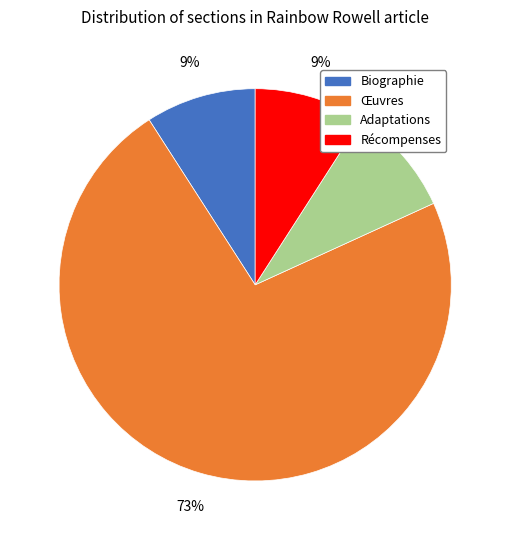

Count the number of slices in the pie.

4